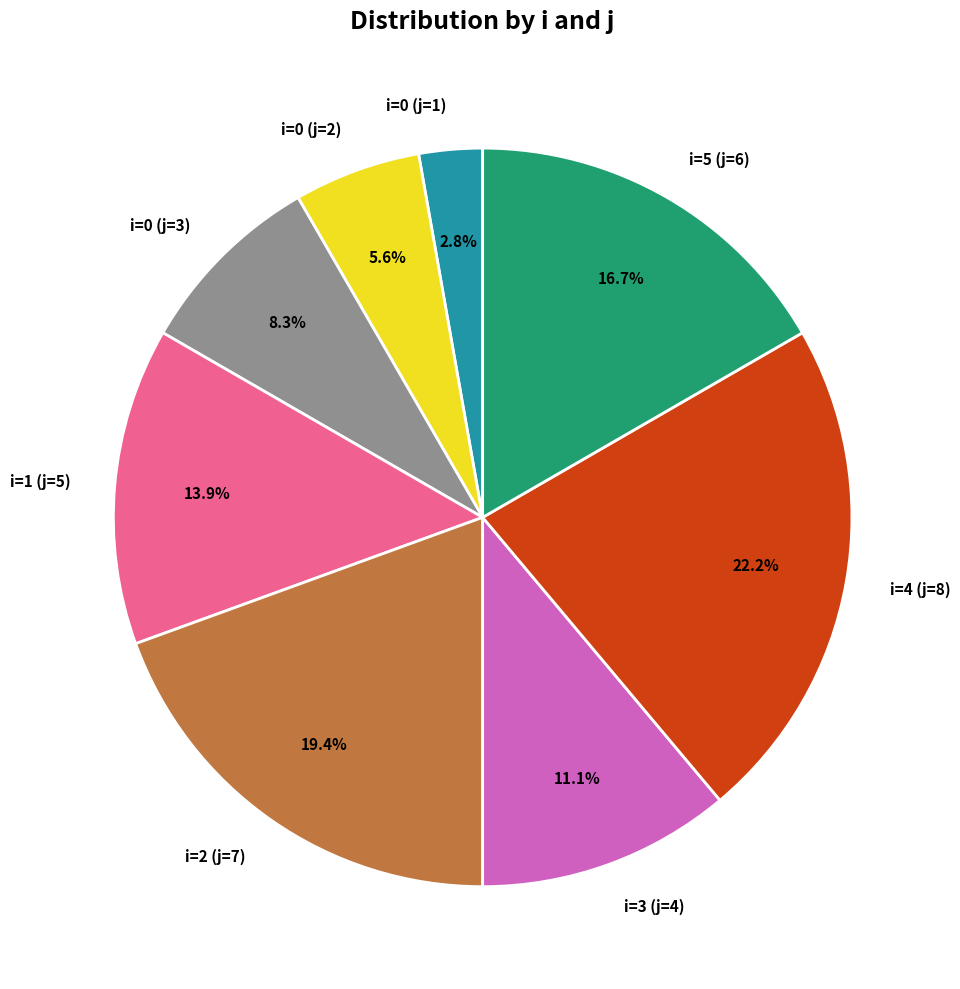

How many slices are in this pie chart?

8